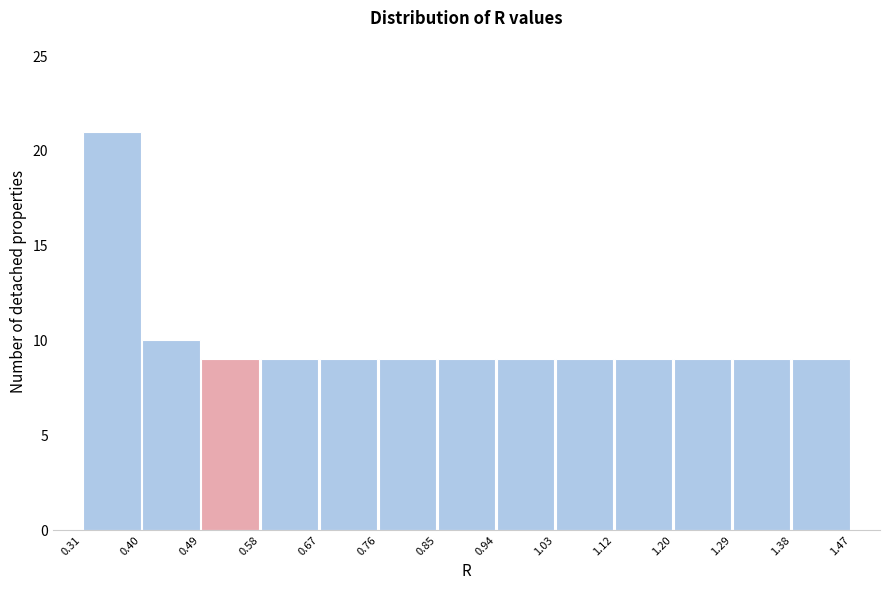

Reading left to right, transcribe this chart: for each bar, give the range it covers on the x-axis and its height. The values are not printed on the chart, so give them approximately, as read against the axis.

0.31 to 0.40: 21
0.40 to 0.49: 10
0.49 to 0.58: 9
0.58 to 0.67: 9
0.67 to 0.76: 9
0.76 to 0.85: 9
0.85 to 0.94: 9
0.94 to 1.03: 9
1.03 to 1.12: 9
1.12 to 1.20: 9
1.20 to 1.29: 9
1.29 to 1.38: 9
1.38 to 1.47: 9